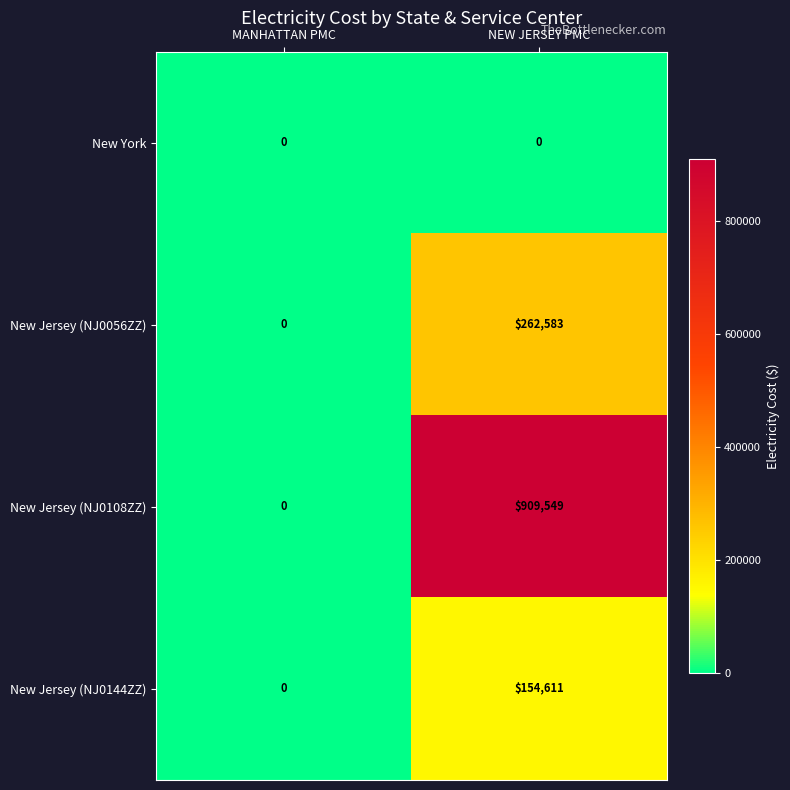

How many categories are shown in the chart?

2